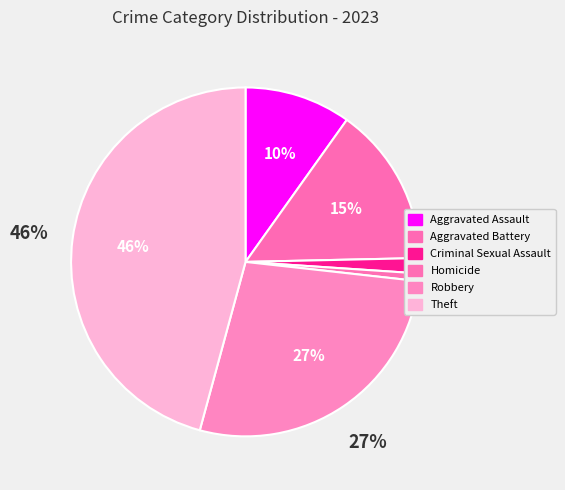

What percentage do Robbery and Criminal Sexual Assault together represent?

28.9%